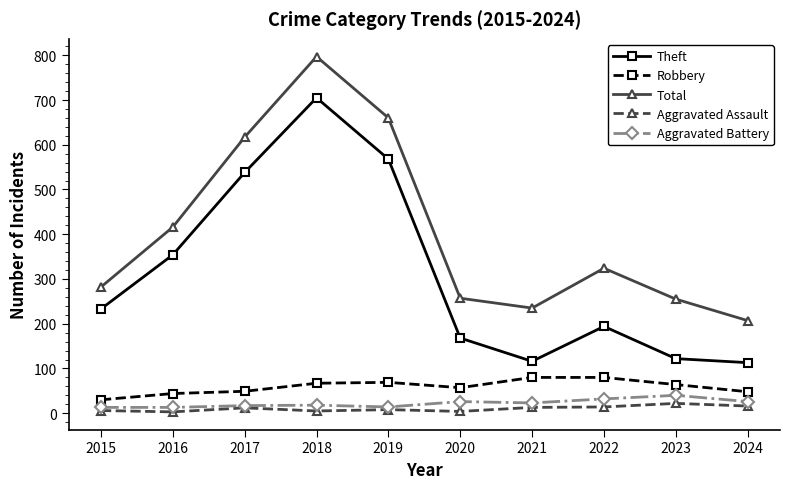

The Robbery series shows 36 at 2018. True or false?

False